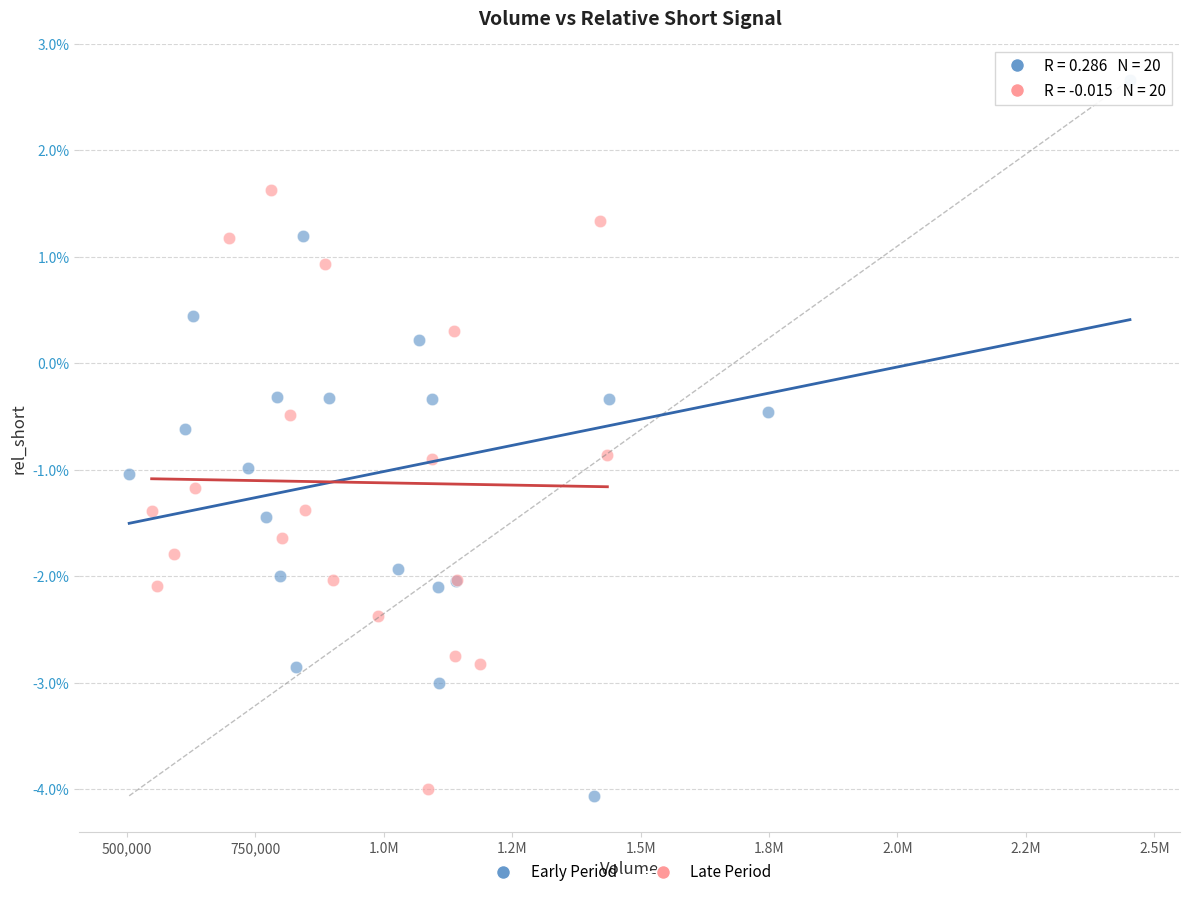

Which series reaches the maximum Y coordinate?

Early Period